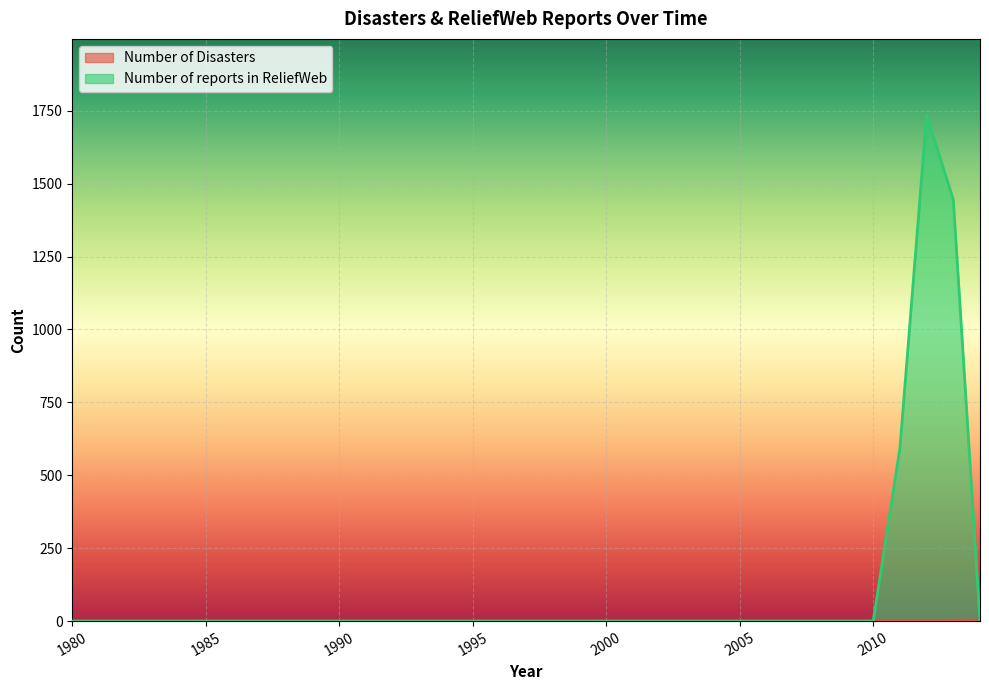

Reading left to right, list all the values displayed in this chart.

Number of Disasters: 1980=0	1981=0	1982=0	1983=0	1984=0	1985=0	1986=0	1987=0	1988=0	1989=0	1990=0	1991=0	1992=0	1993=0	1994=0	1995=0	1996=0	1997=0	1998=0	1999=0	2000=0	2001=0	2002=0	2003=0	2004=0	2005=0	2006=0	2007=0	2008=0	2009=0	2010=0	2011=1	2012=1	2013=3	2014=3
Number of reports in ReliefWeb: 1980=0	1981=0	1982=0	1983=0	1984=0	1985=0	1986=0	1987=0	1988=0	1989=0	1990=0	1991=0	1992=0	1993=0	1994=0	1995=0	1996=0	1997=0	1998=0	1999=0	2000=0	2001=0	2002=0	2003=0	2004=0	2005=0	2006=0	2007=0	2008=0	2009=0	2010=0	2011=593	2012=1735	2013=1445	2014=0